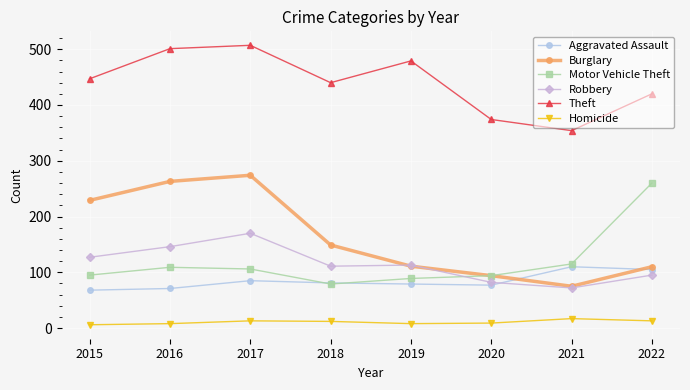

What is the total value across all series at 2022?

1003